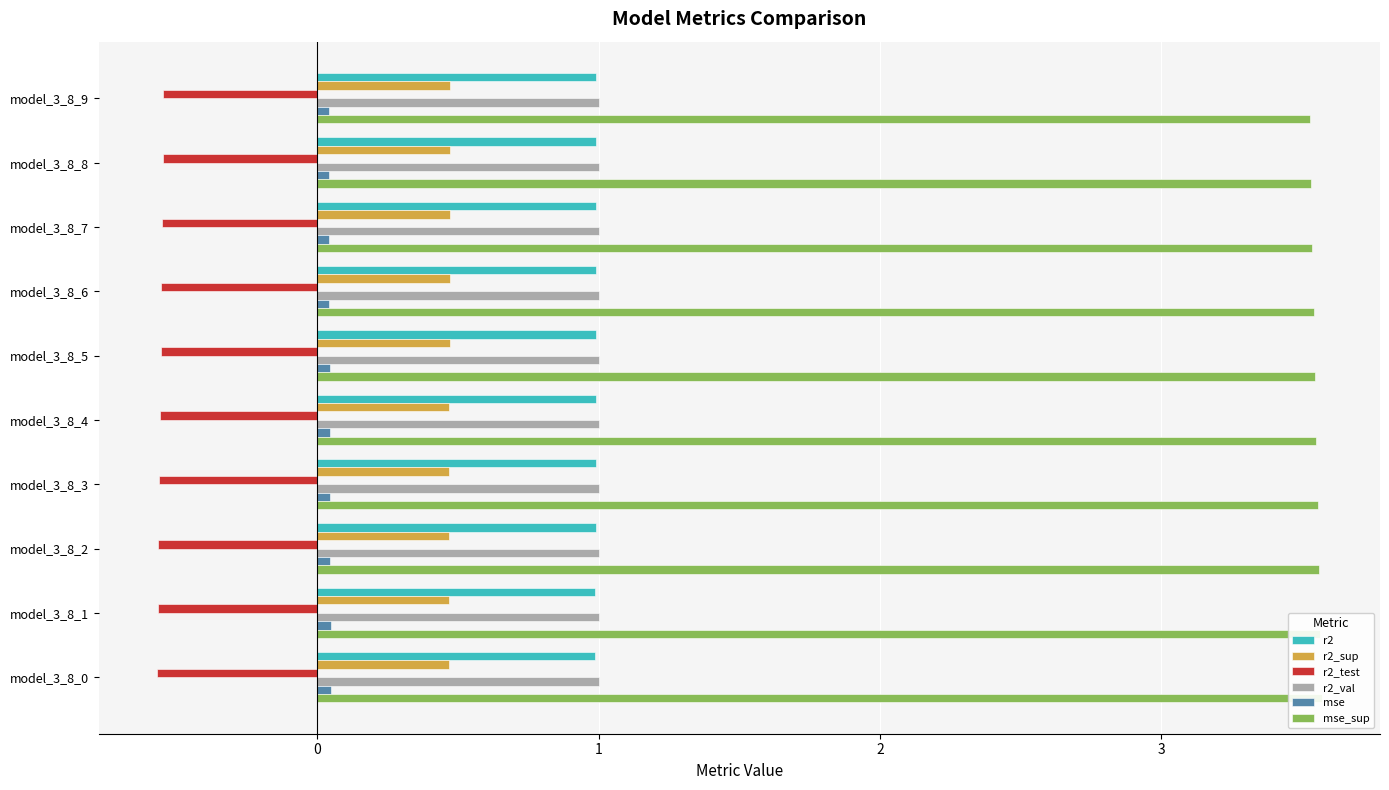

Which has a higher value, model_3_8_7 or model_3_8_5?

model_3_8_7